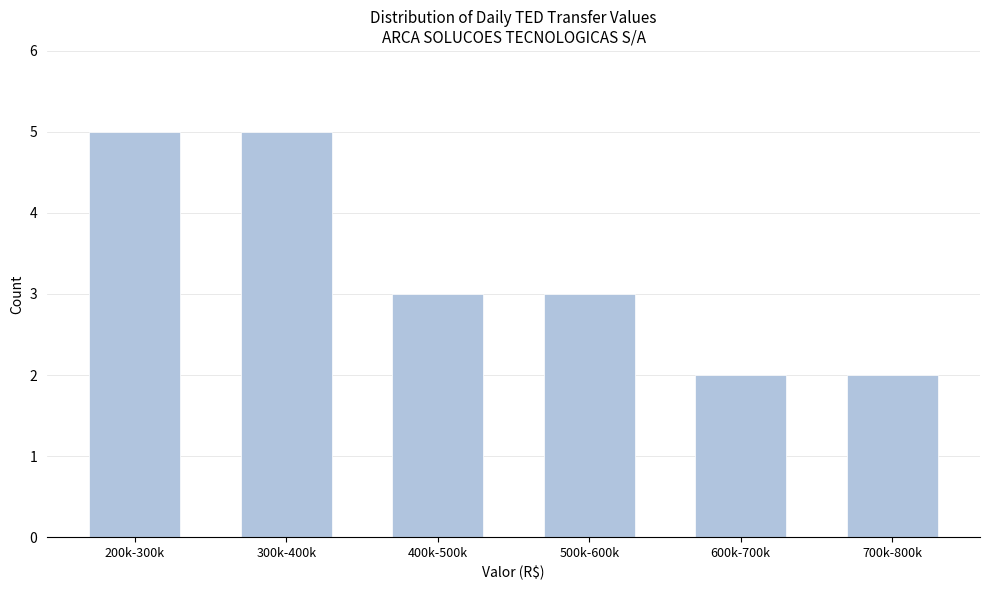

Reading left to right, what are all the values shown in this chart?

200k-300k=5	300k-400k=5	400k-500k=3	500k-600k=3	600k-700k=2	700k-800k=2